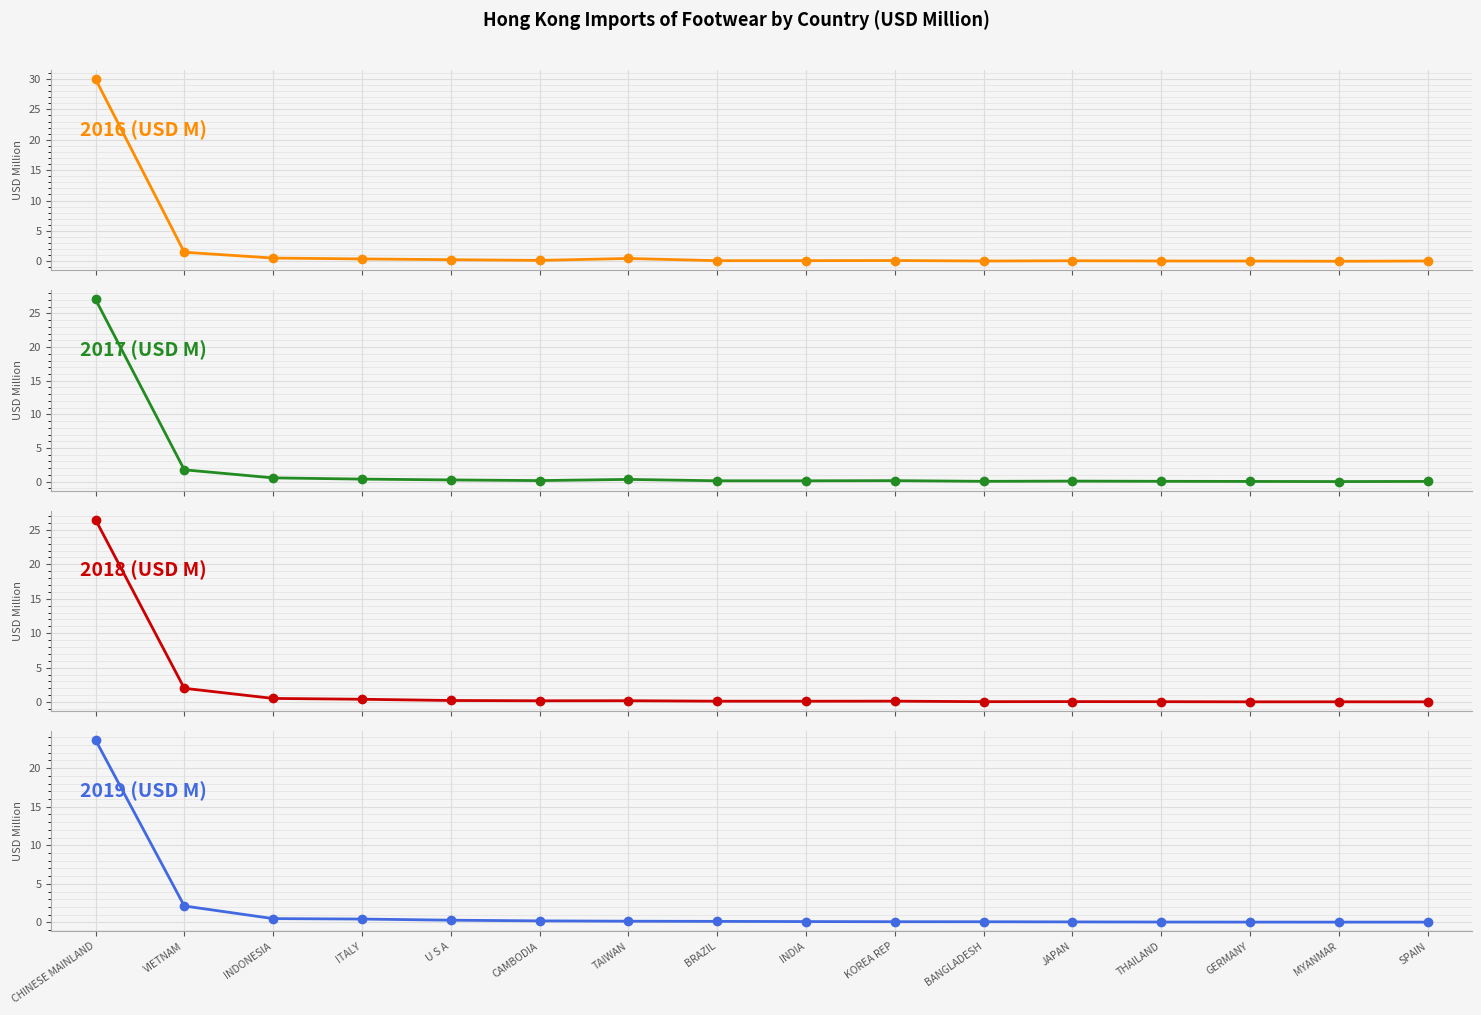

Which series has the widest spread of values?

2016 (USD M)